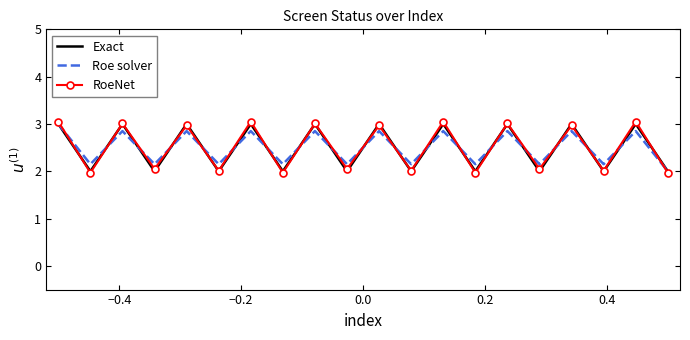

What is the maximum value for Exact?

3.0